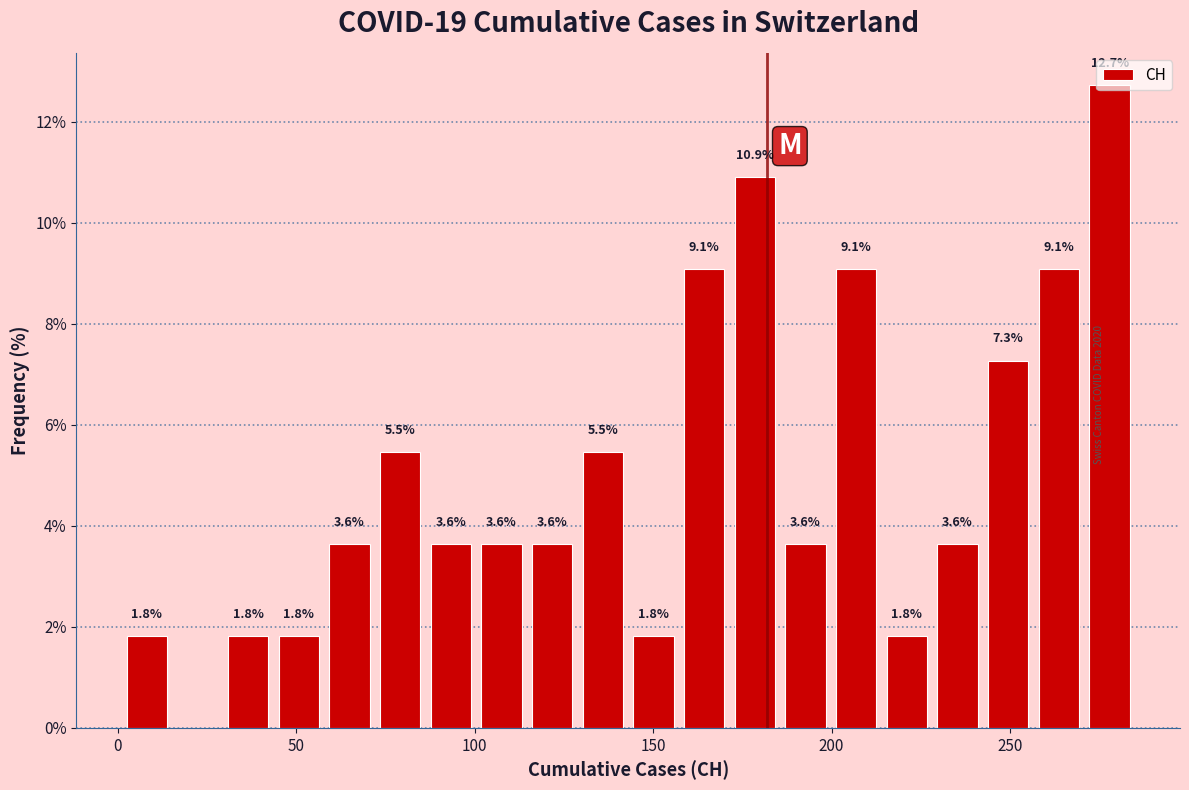

Read against the x-axis, roughly where is the centre of the tallest bar?

280